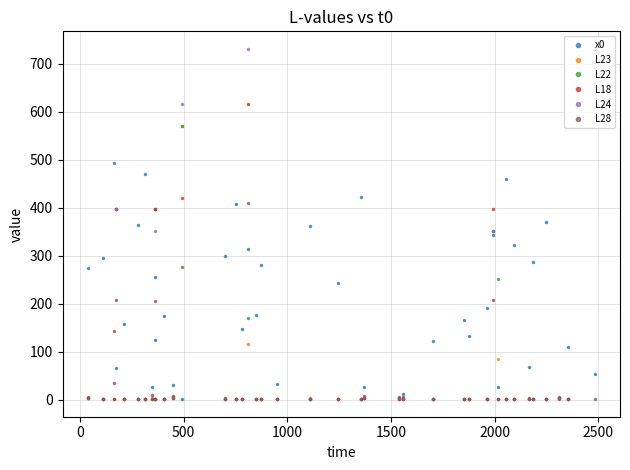

Which series has the largest total across all categories?

x0